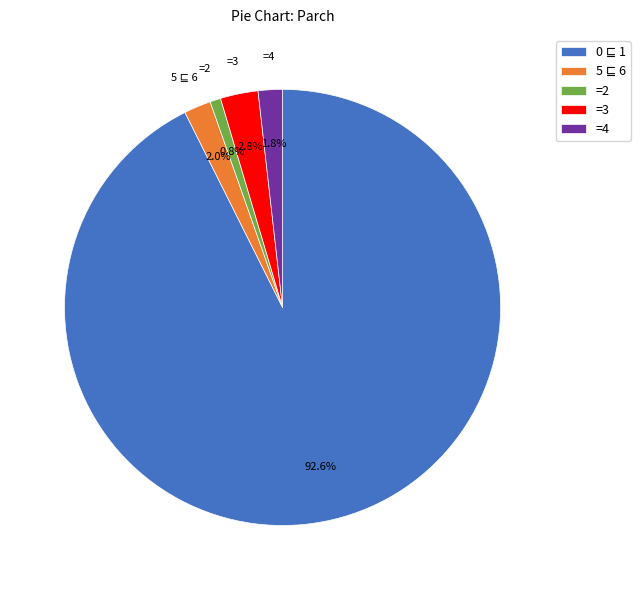

Which category has the smallest portion of the pie?

=2